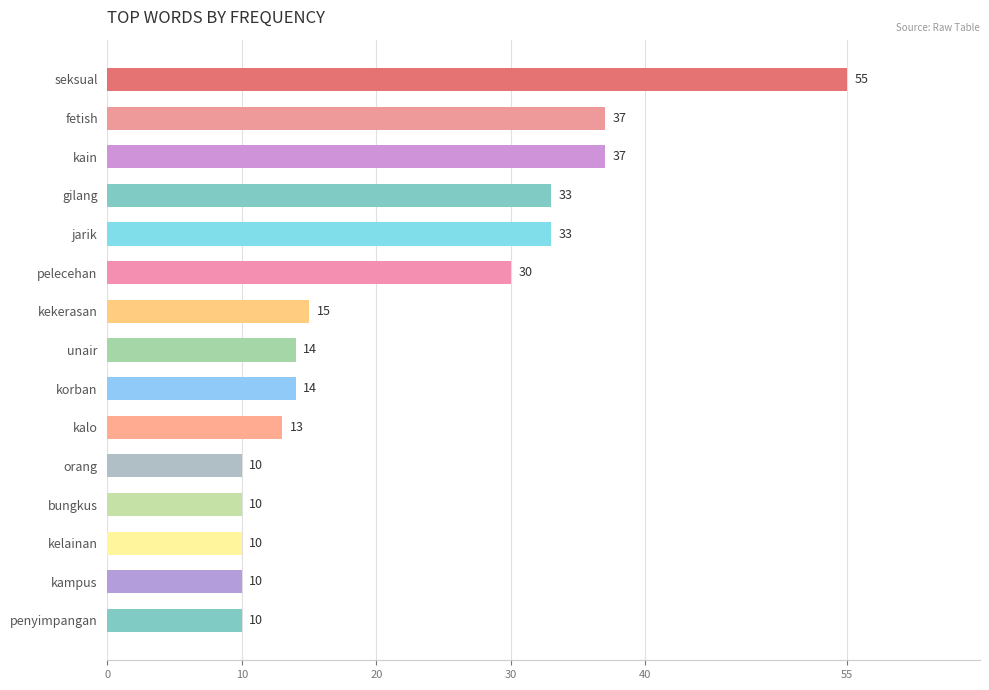

Reading top to bottom, transcribe all the data shown in this chart.

55	37	37	33	33	30	15	14	14	13	10	10	10	10	10